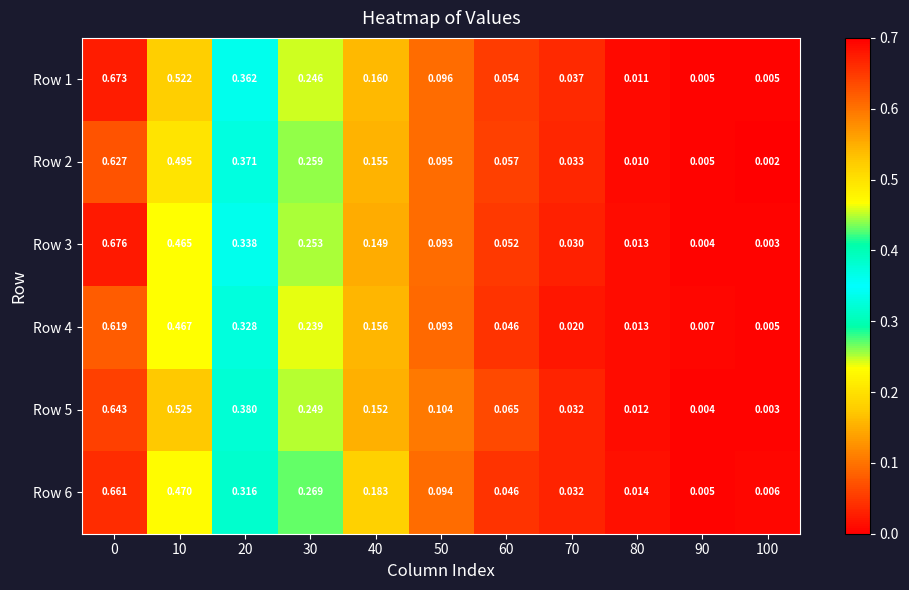

Count the number of data series in this chart.

6